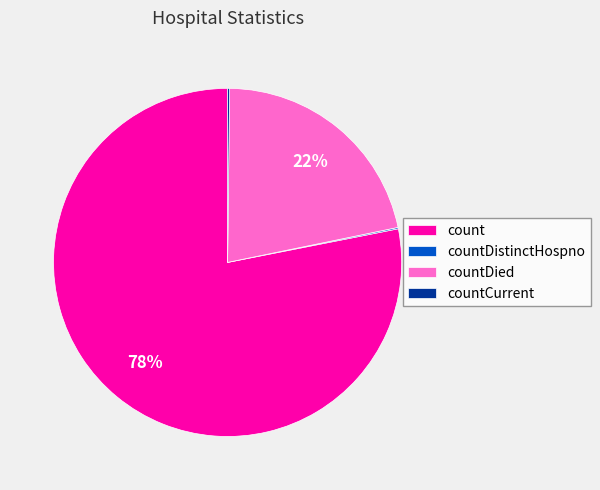

Is it true that countDied is 22% of the pie?

True